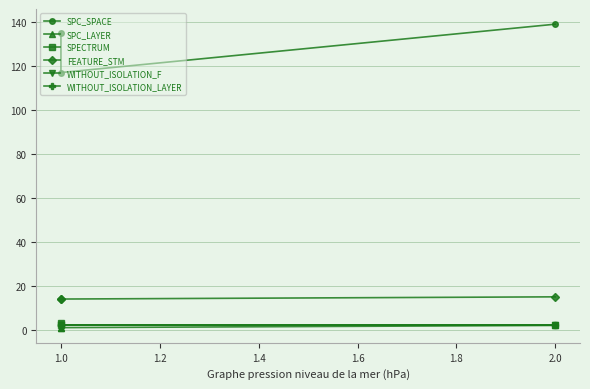

What is the spread (max minus min) of values at 2.0?

137